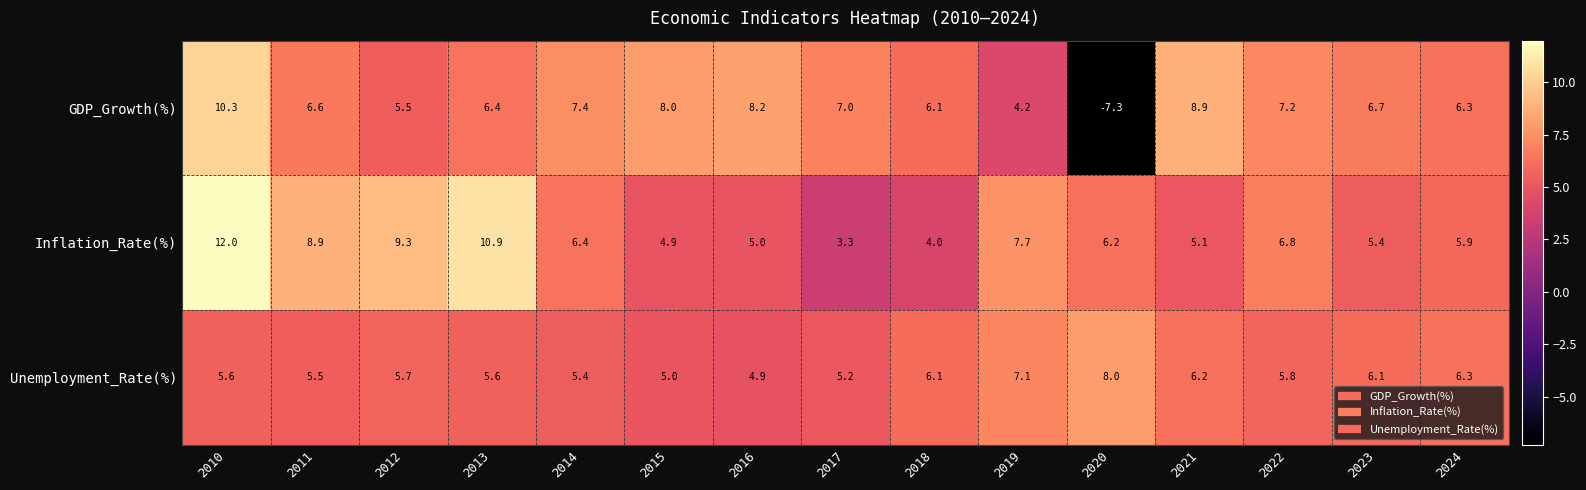

At which category does the chart reach its minimum across all series?

2020